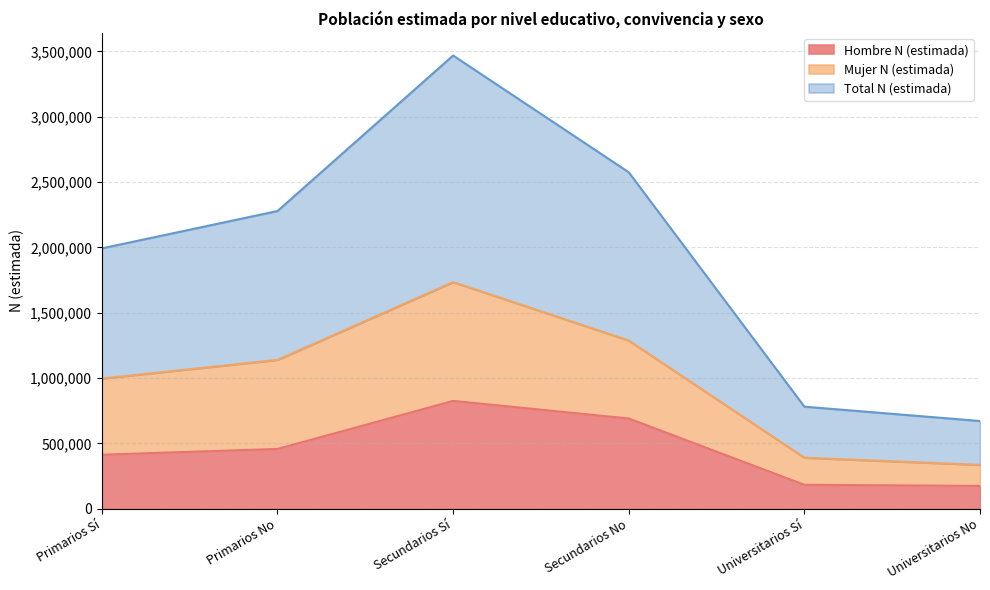

List the labels in order of Total N (estimada) value, largest first.

Secundarios Sí, Secundarios No, Primarios No, Primarios Sí, Universitarios Sí, Universitarios No